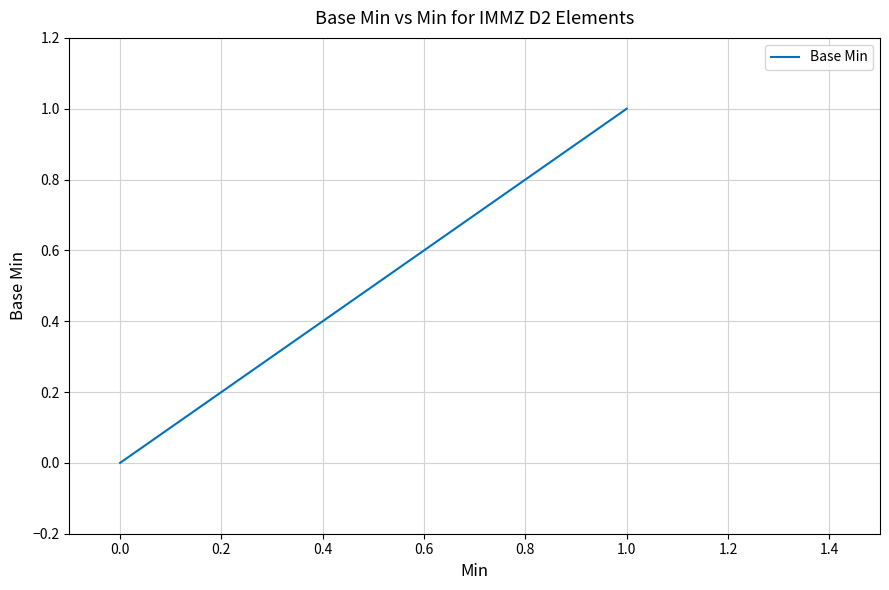

Reading right to left, transcribe all the data shown in this chart.

1	1	0